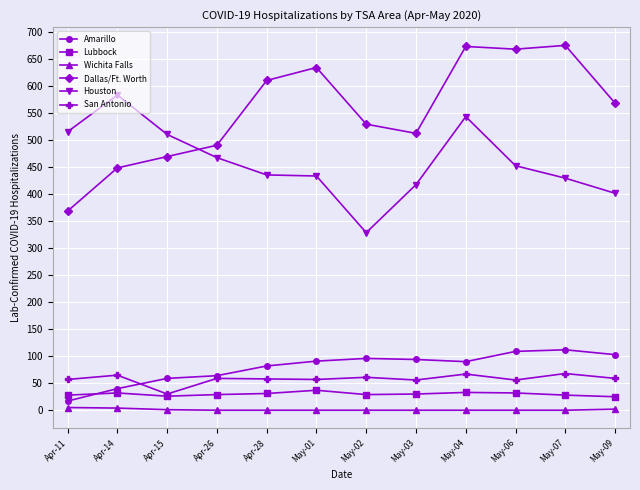

Rank the series at May-03 from lowest to highest value.

Wichita Falls, Lubbock, San Antonio, Amarillo, Houston, Dallas/Ft. Worth